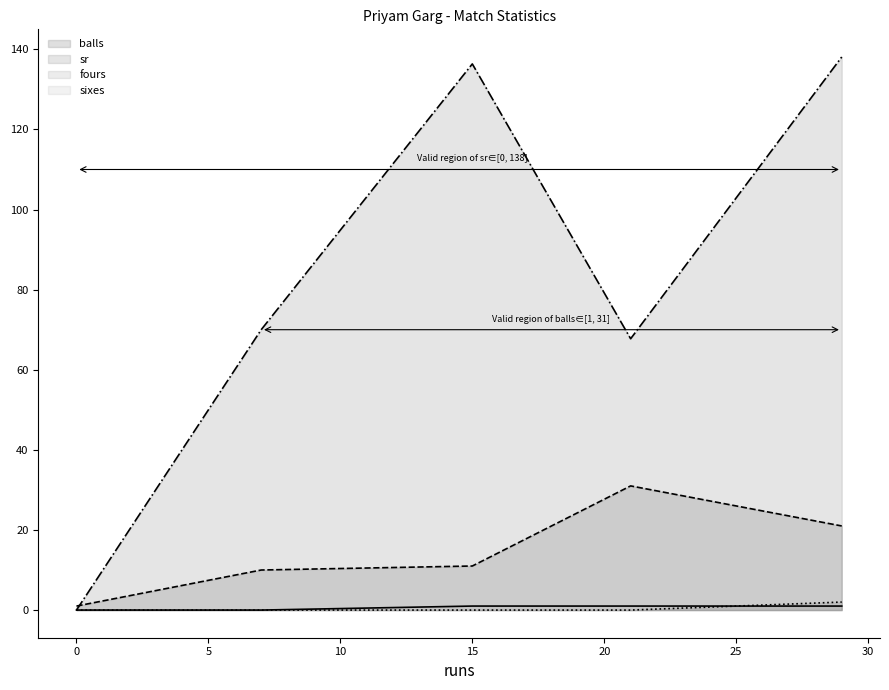

How many values in the balls series exceed 11?

2